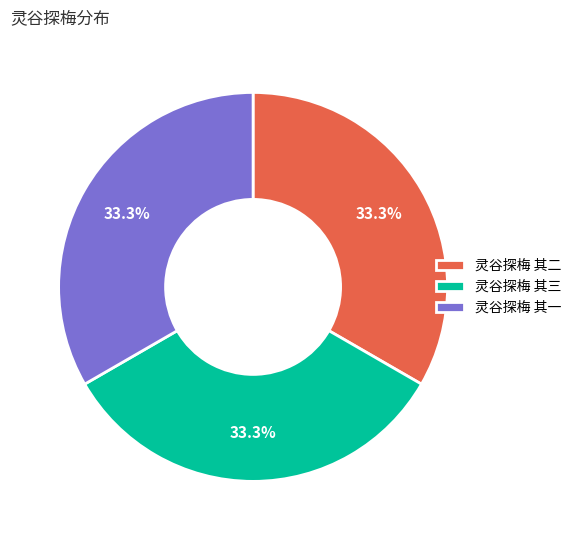

Count the number of slices in the pie.

3